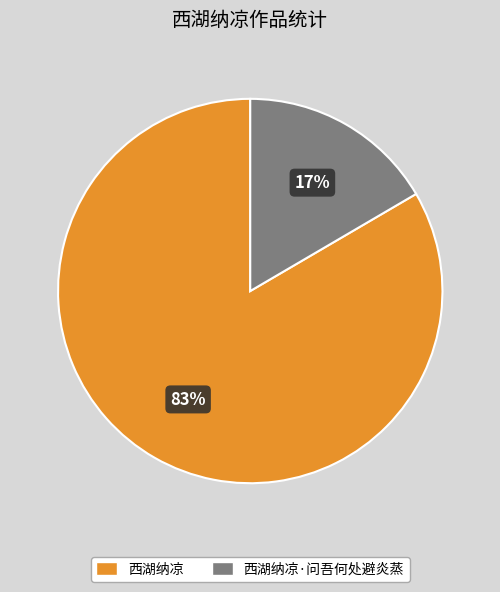

How many segments does this pie chart have?

2